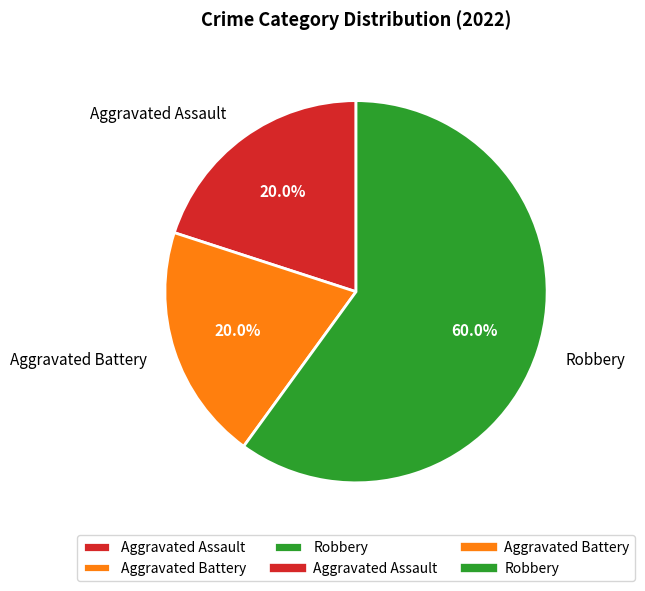

How many slices are in this pie chart?

3